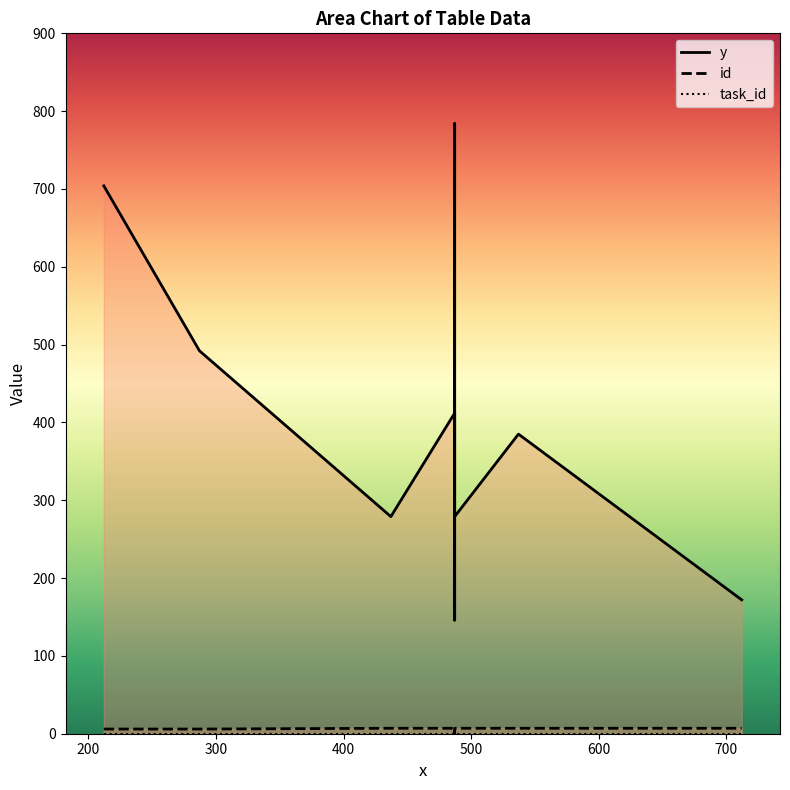

True or false: id and task_id intersect in this chart.

False